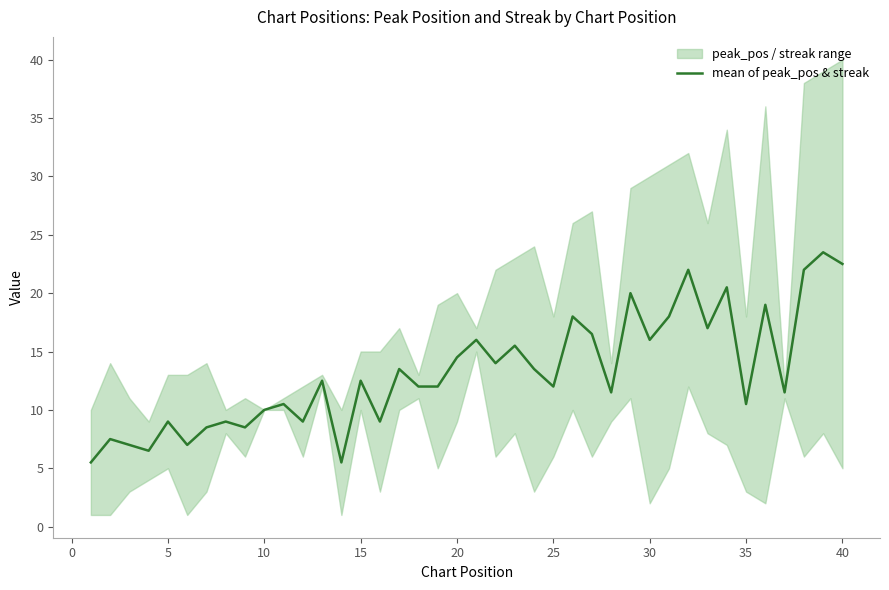

True or false: mean of peak_pos & streak has a value of 18.8 at 15.

False